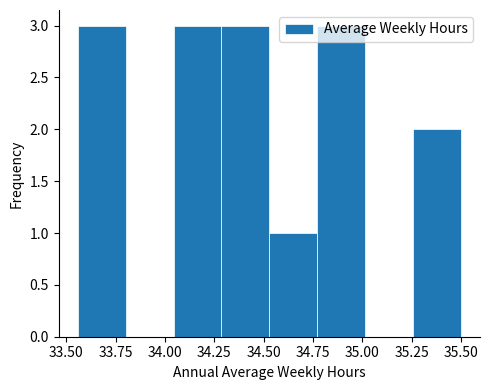

Reading left to right, transcribe this chart: for each bar, give the range it covers on the x-axis and its height. Neither the bar edges nor the heights are printed on the chart, so give them approximately, as read against the axes.

33.55 to 33.80: 3
33.80 to 34.05: 0
34.05 to 34.30: 3
34.30 to 34.55: 3
34.55 to 34.75: 1
34.75 to 35.00: 3
35.00 to 35.25: 0
35.25 to 35.50: 2